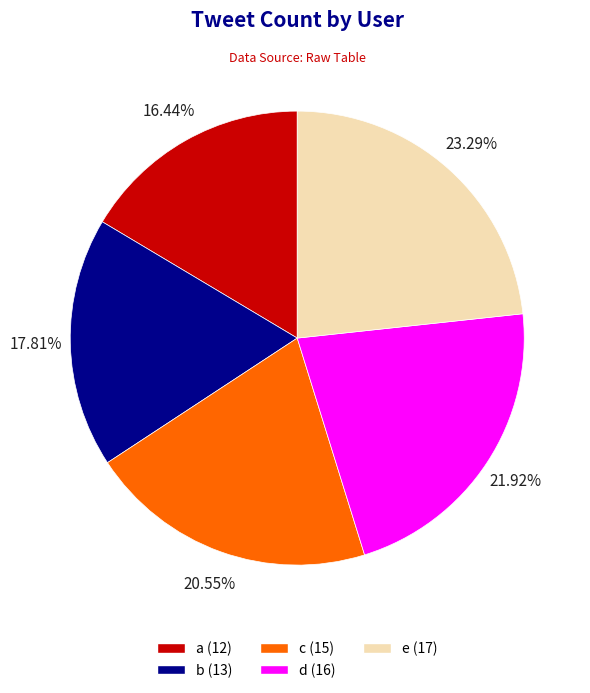

What percentage is NOT represented by a?

83.6%